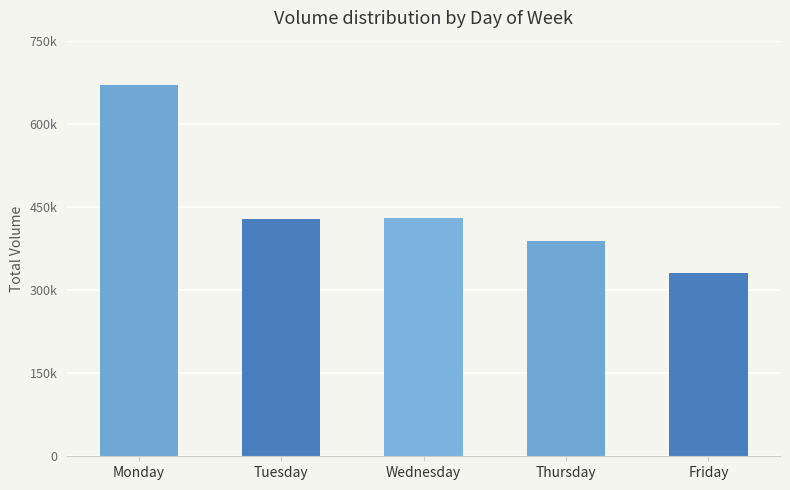

Are the bars horizontal?

No